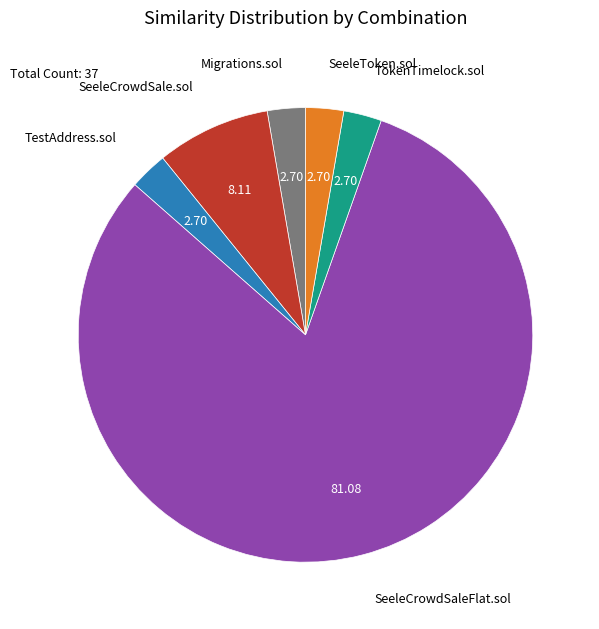

Does any single category account for the majority?

Yes